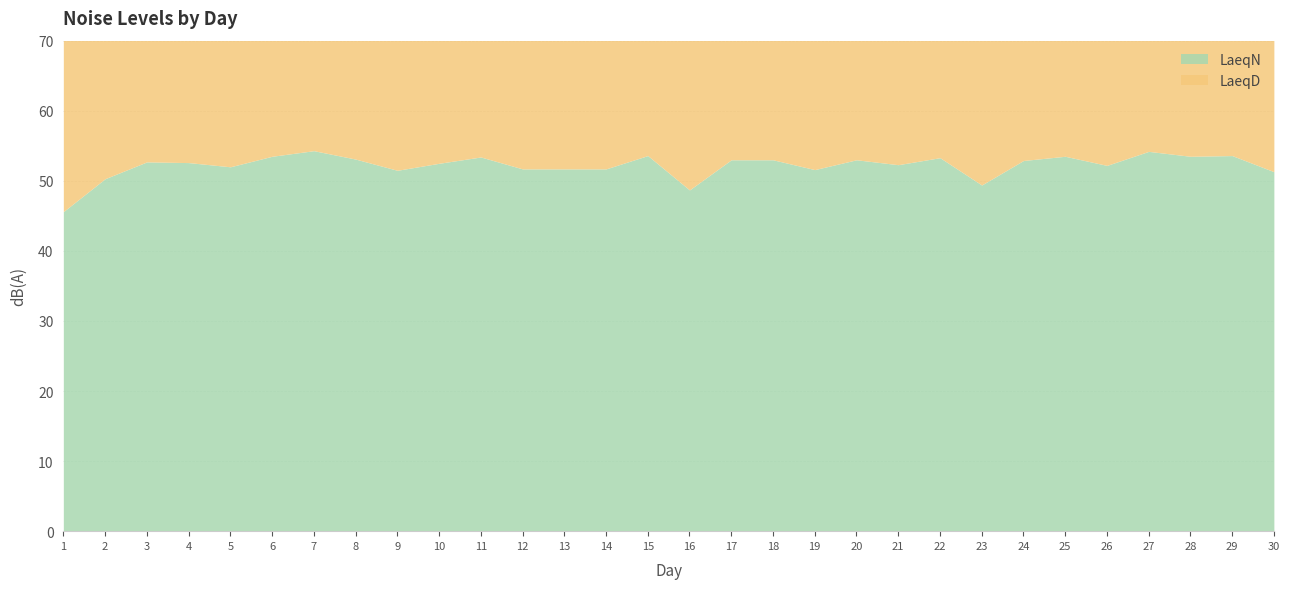

The LaeqN series shows 78.2 at 27. True or false?

False